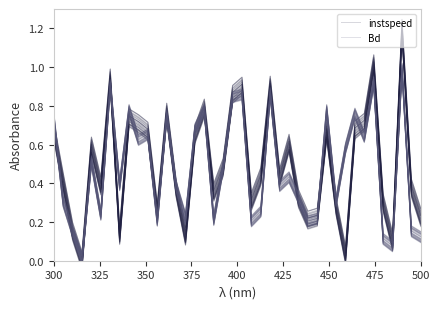

What is the highest value of the Bd series?

1.0